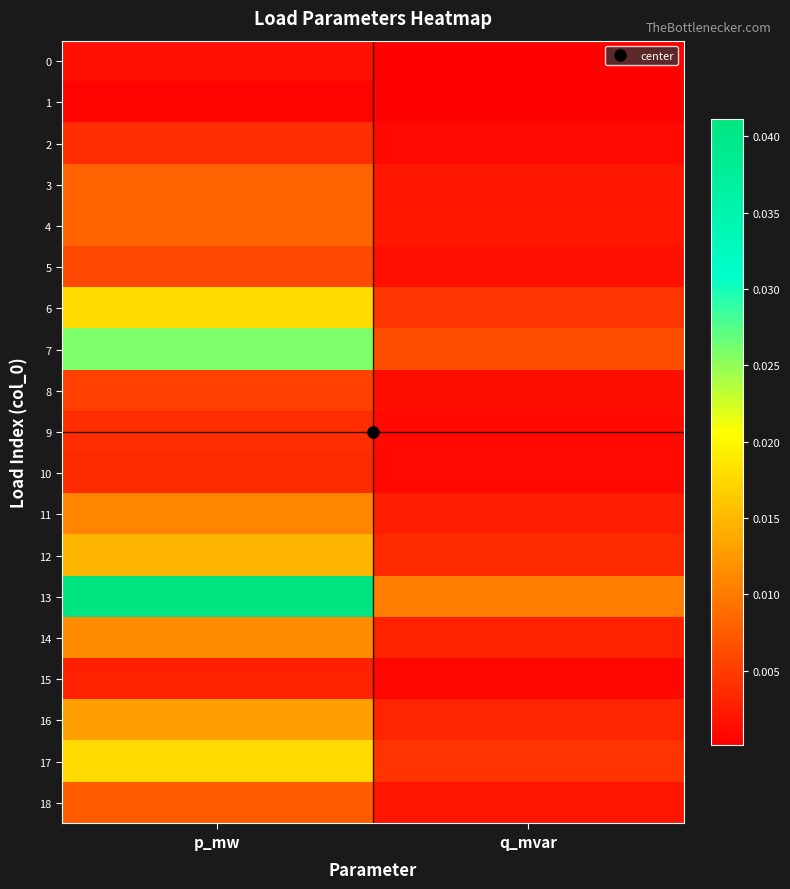

Rank the series by their maximum value, from highest to lowest.

13, 7, 6, 17, 12, 16, 14, 11, 4, 3, 18, 5, 8, 2, 9, 10, 15, 0, 1